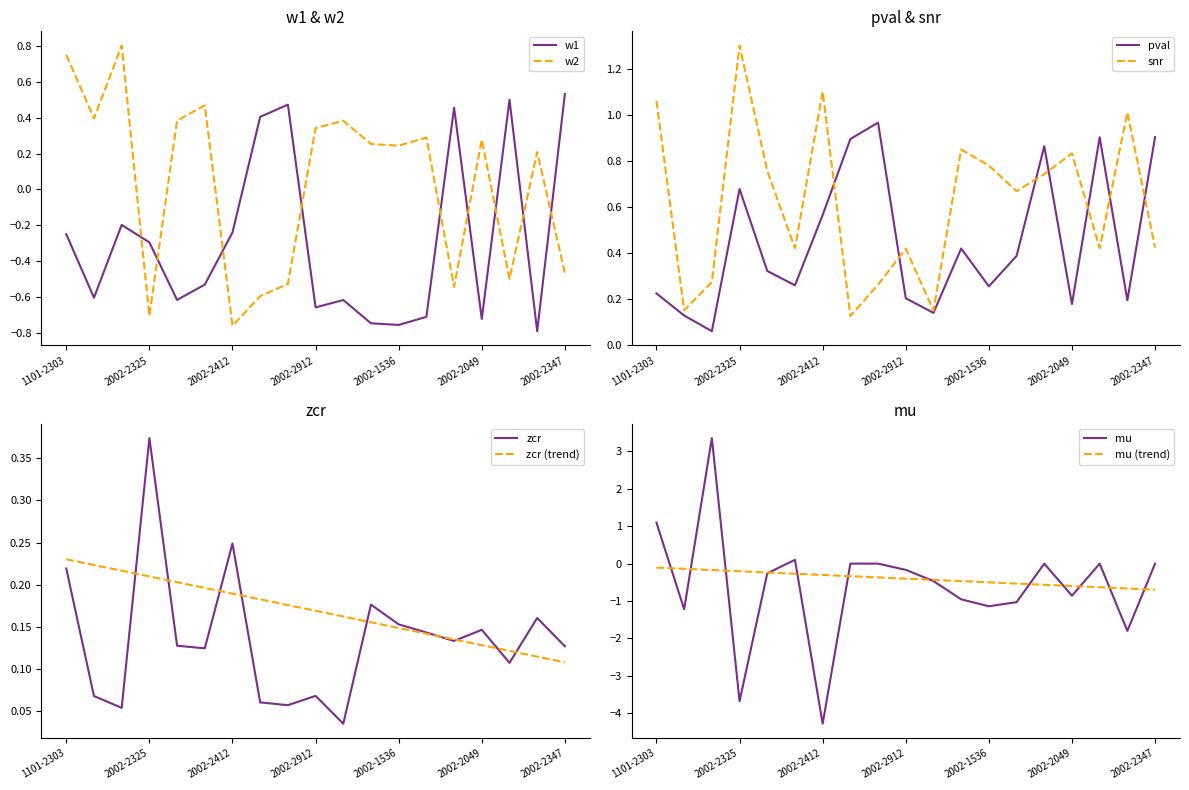

What is the difference between the highest and lowest values at 2002-1536?

1.9